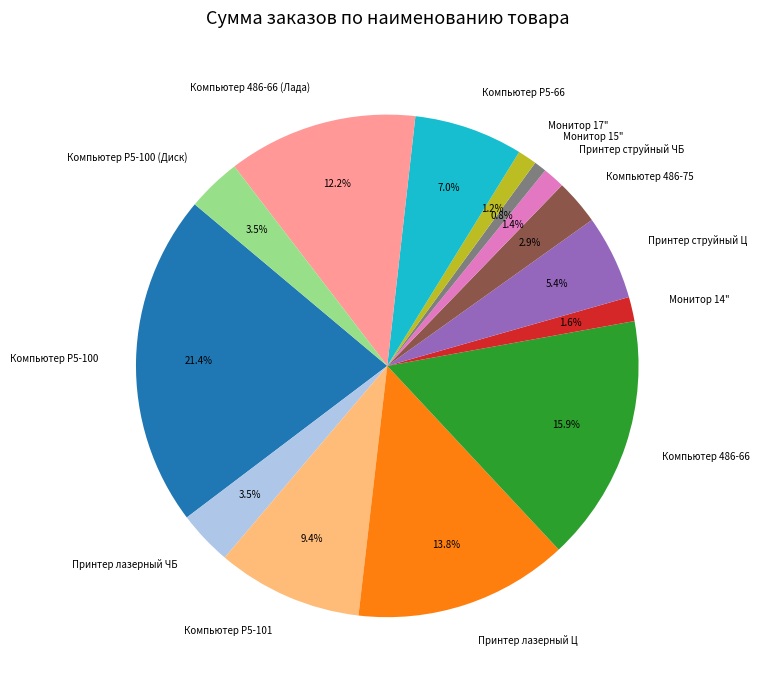

Which slice is the largest?

Компьютер Р5-100